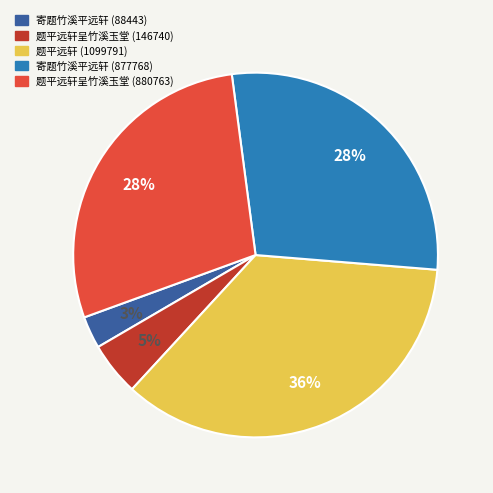

To the nearest percent, what percentage of the pie is 题平远轩呈竹溪玉堂 (880763)?

28%